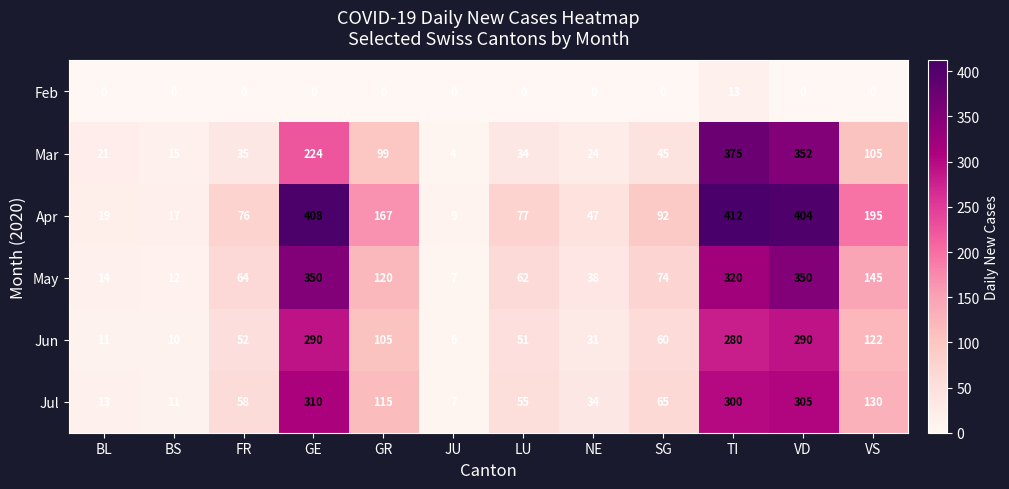

The value of Apr at GE is 408. True or false?

True